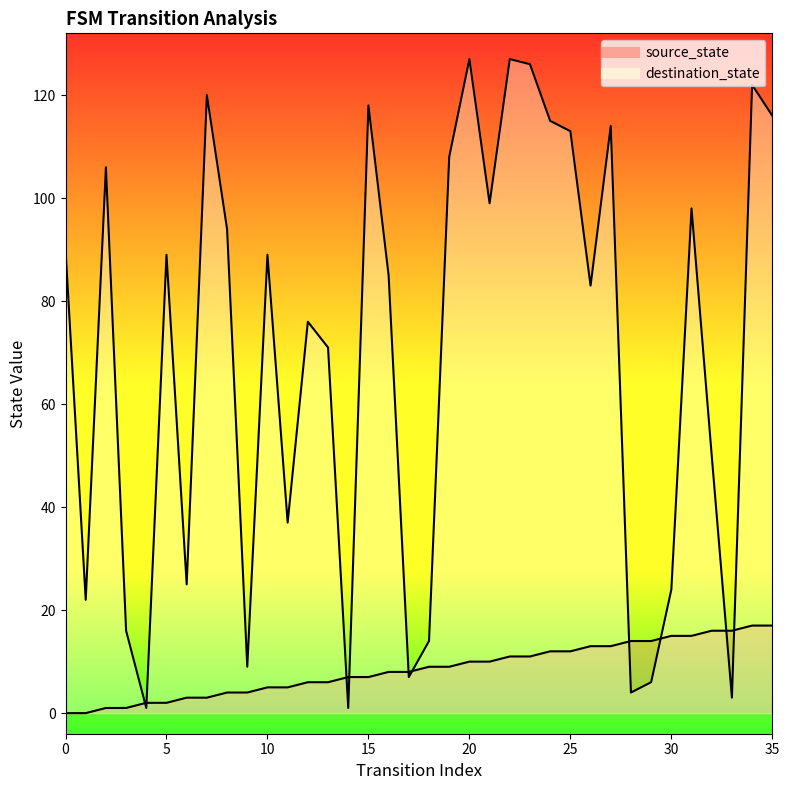

How many series are shown in this chart?

2